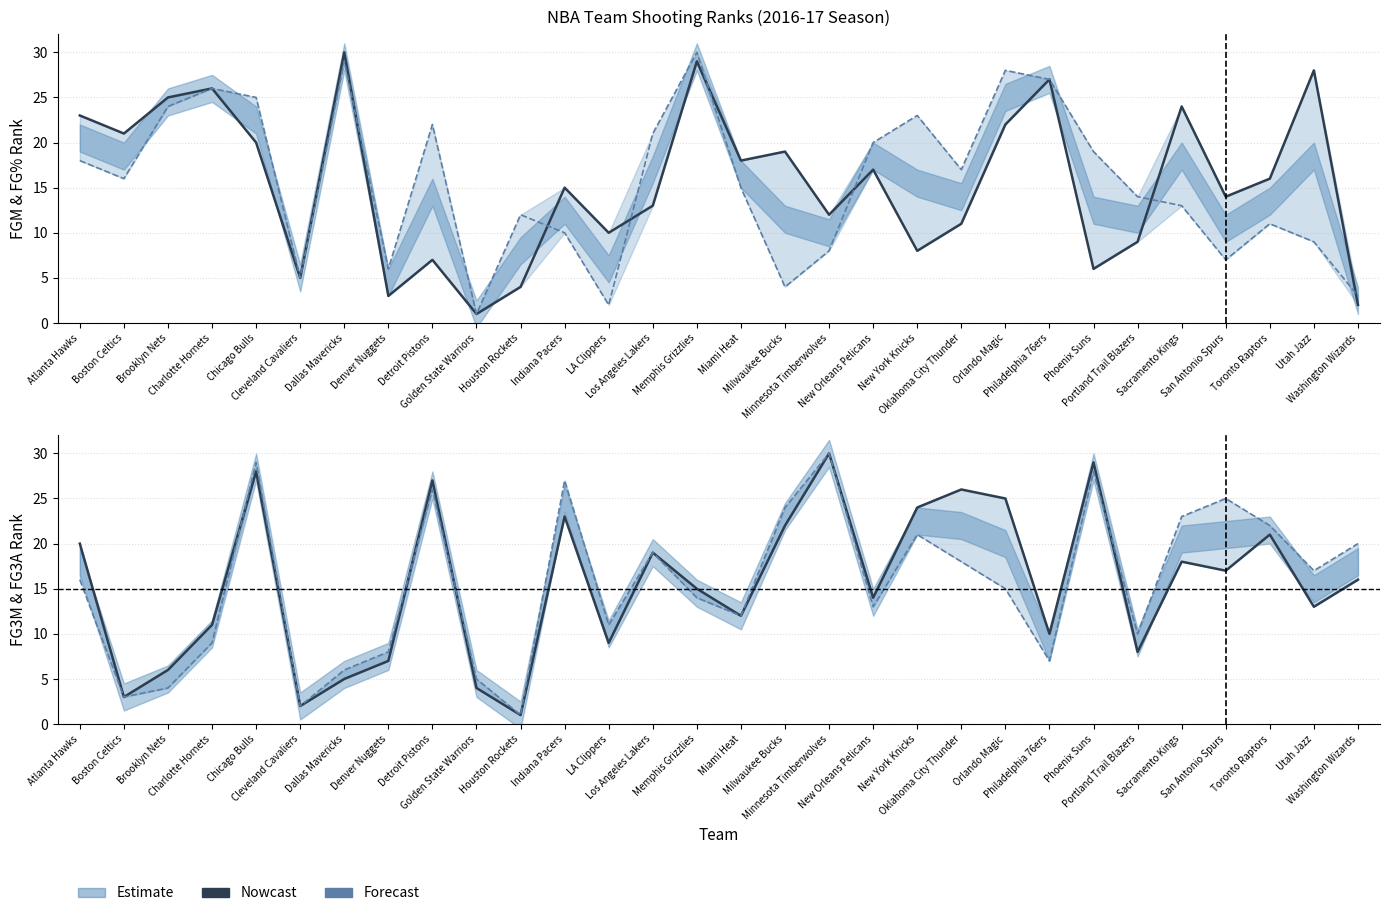

What is the label of the 6th point from the left?

Cleveland Cavaliers